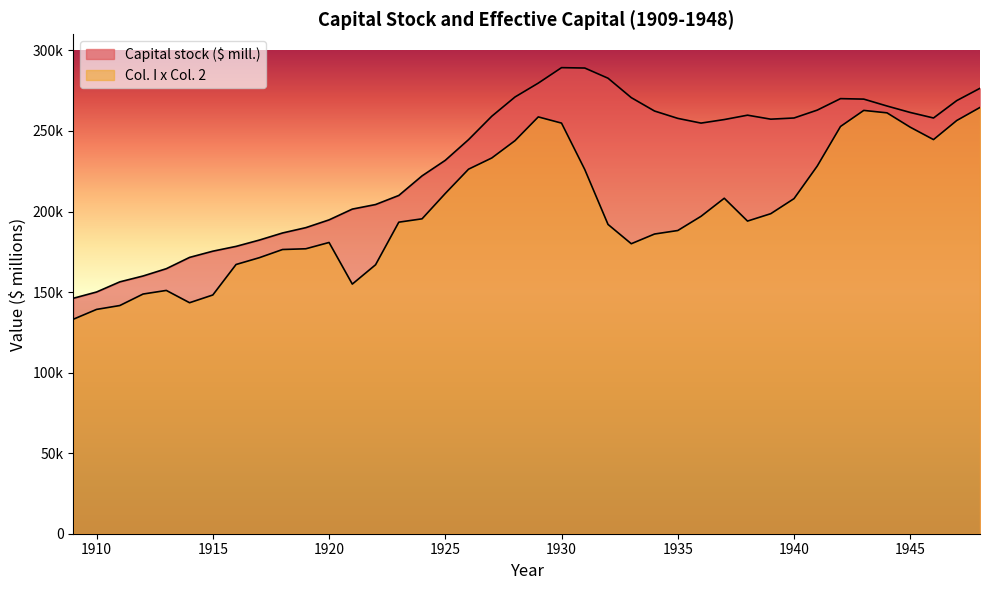

Where is Col. I x Col. 2 nearest to the value 198861?

1939